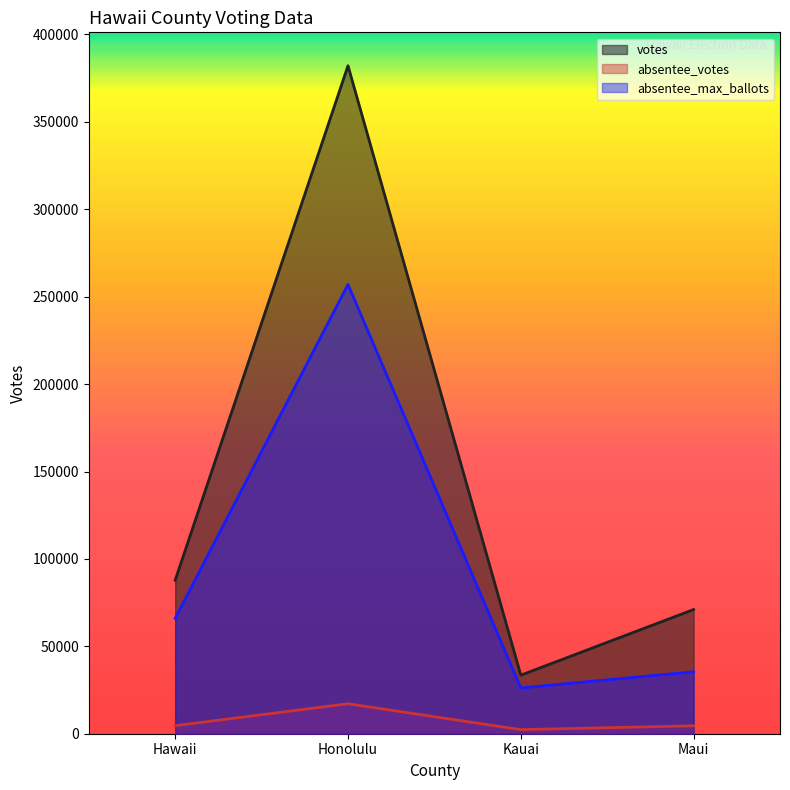

What is the average value of the votes series?

143617